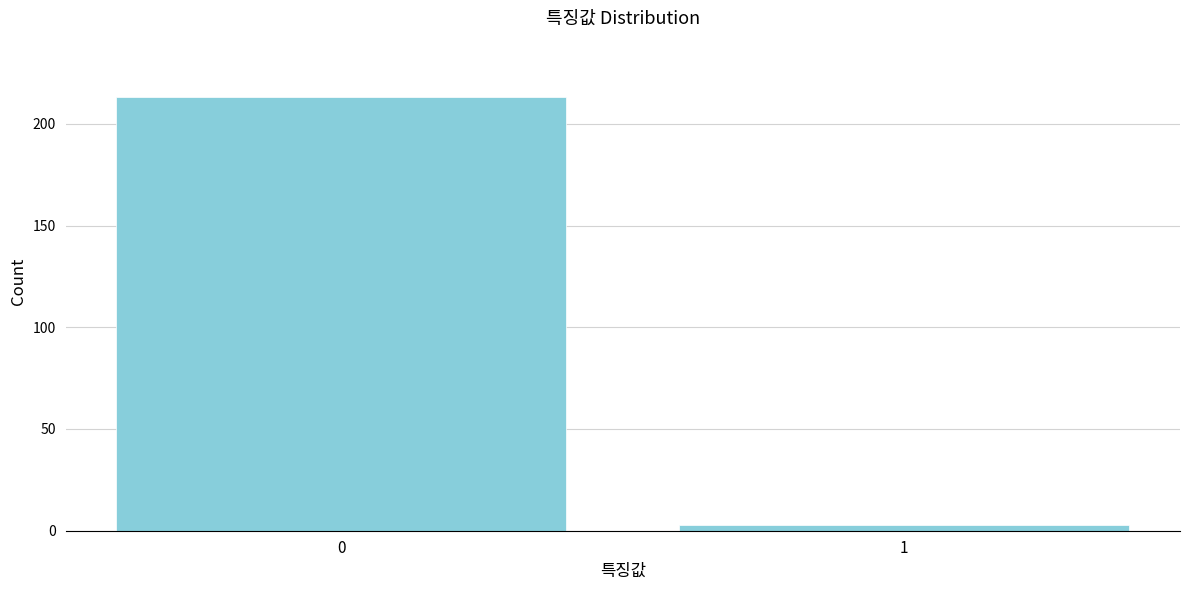

Reading left to right, transcribe all the data shown in this chart.

0=213	1=3